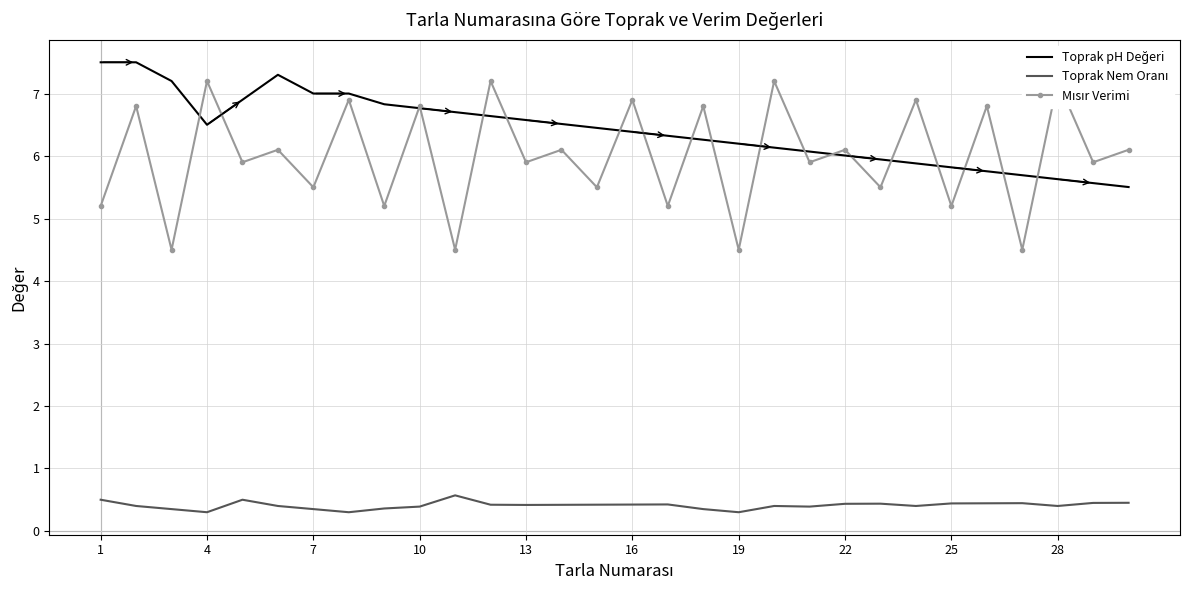

Where does the Toprak pH Değeri series first go above 6?

1